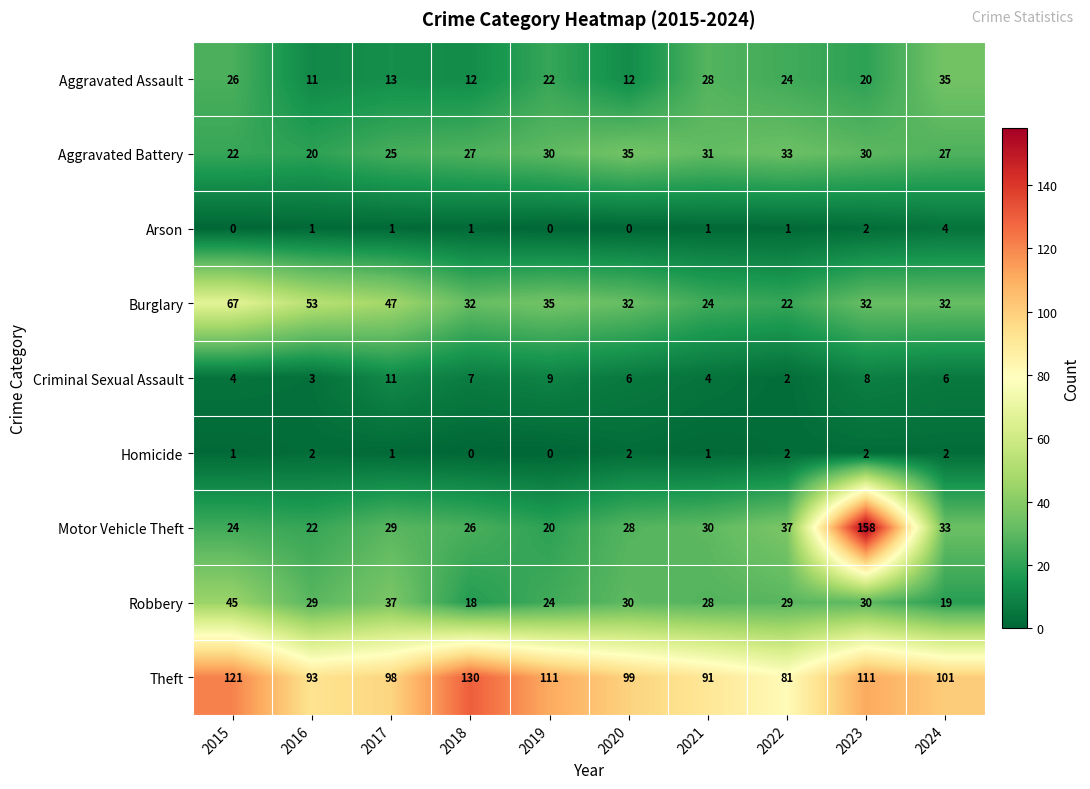

Between 2023 and 2024, which series saw the biggest shift?

Motor Vehicle Theft